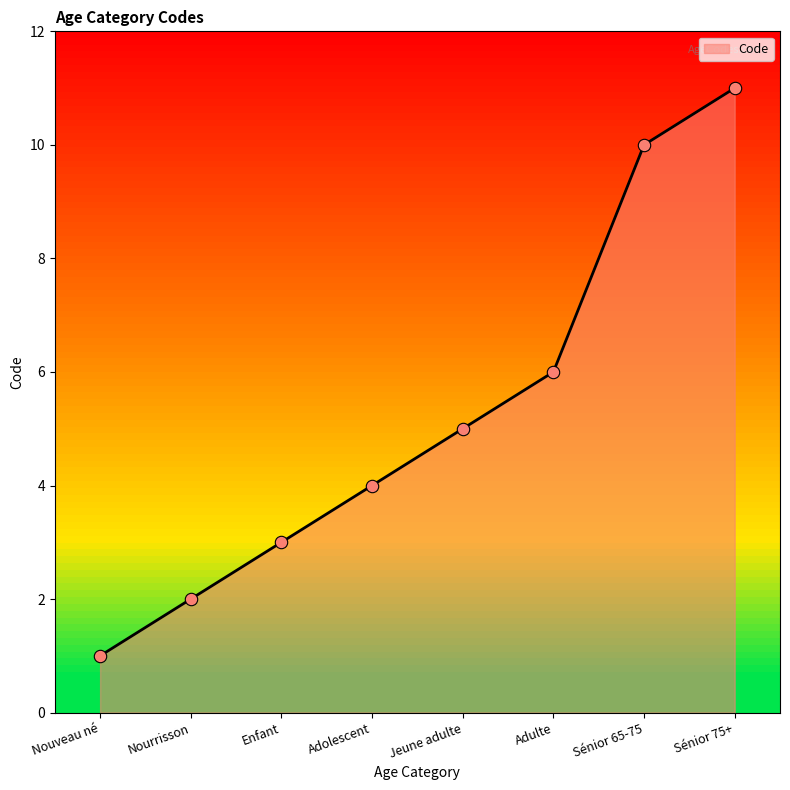

Between Sénior 75+ and Nouveau né, which is larger?

Sénior 75+